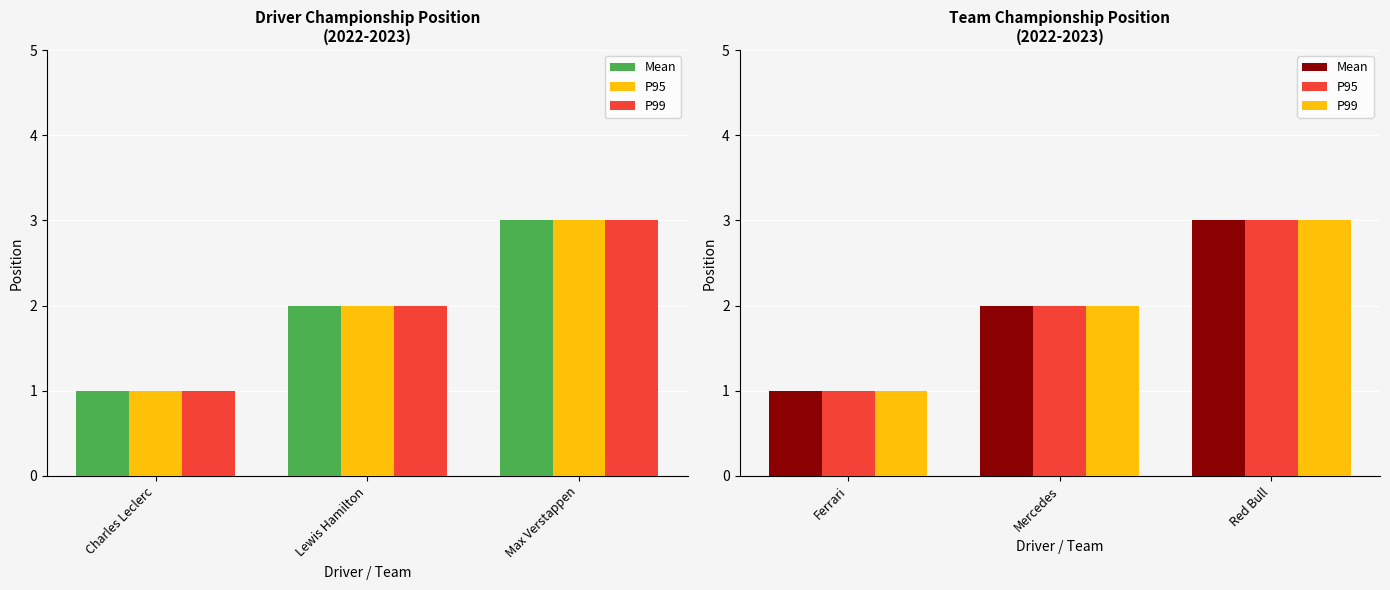

What position from the right is Mercedes?

2